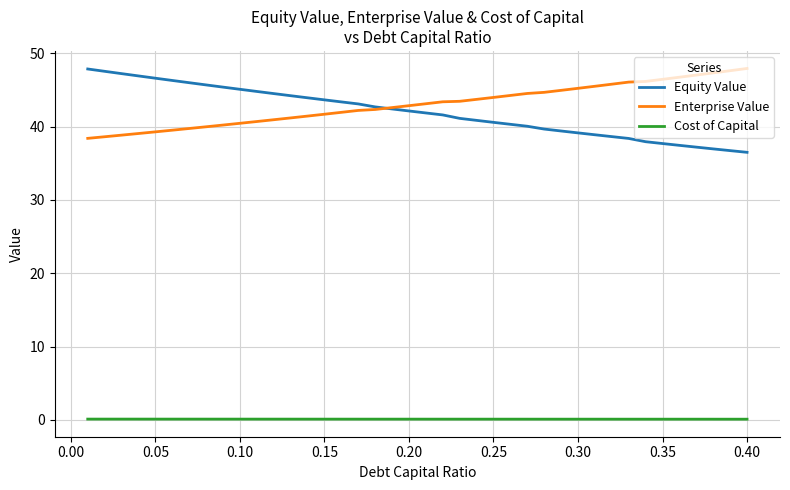

What is the maximum value for Enterprise Value?

47.9